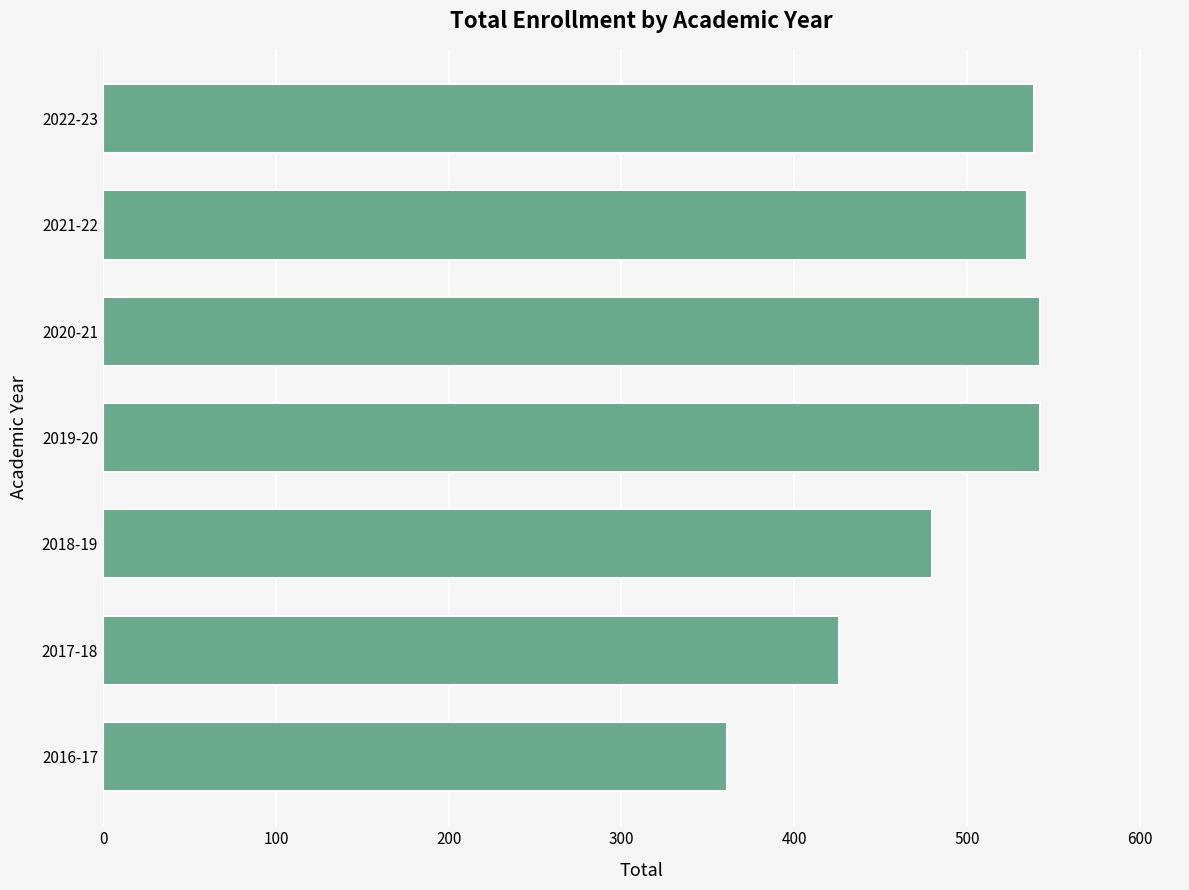

What is the maximum value shown in the chart?

542